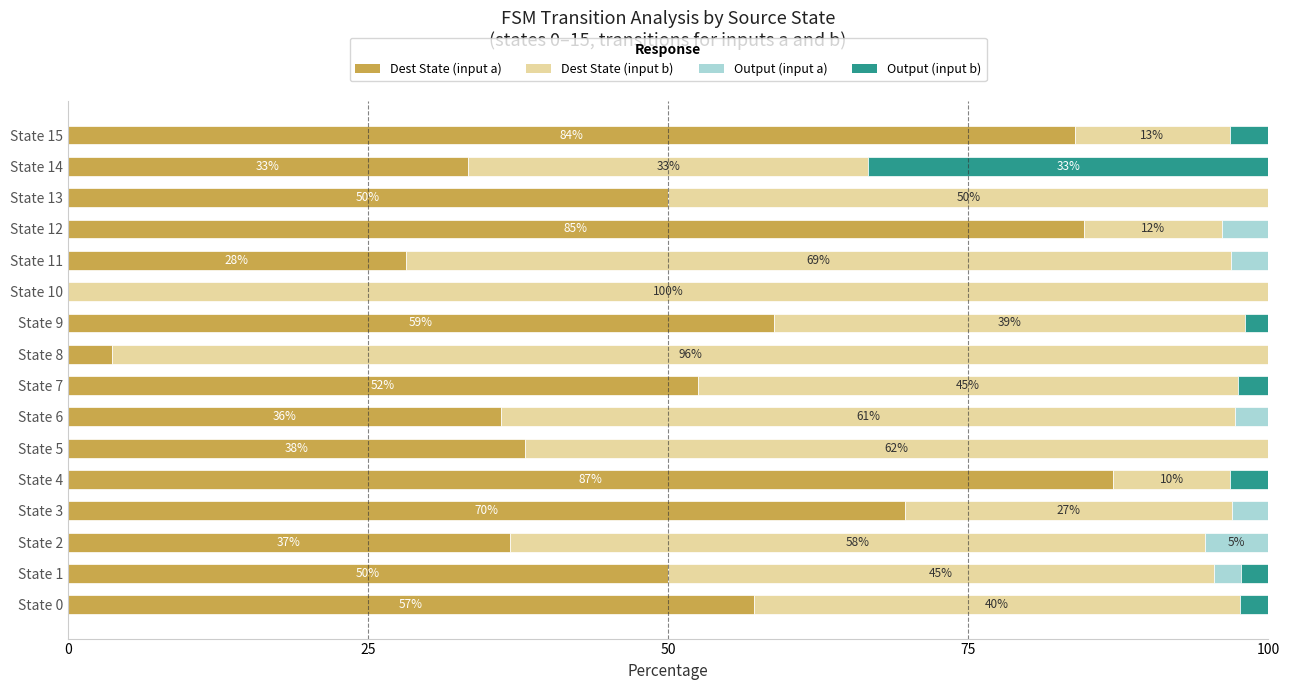

Which category has the highest value in the Dest State (input a) series?

State 4